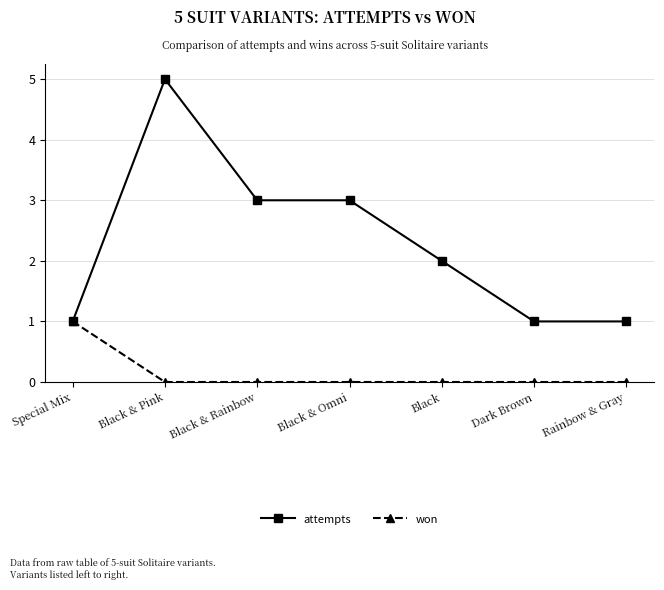

Reading left to right, list all the values displayed in this chart.

attempts: Special Mix=1	Black & Pink=5	Black & Rainbow=3	Black & Omni=3	Black=2	Dark Brown=1	Rainbow & Gray=1
won: Special Mix=1	Black & Pink=0	Black & Rainbow=0	Black & Omni=0	Black=0	Dark Brown=0	Rainbow & Gray=0